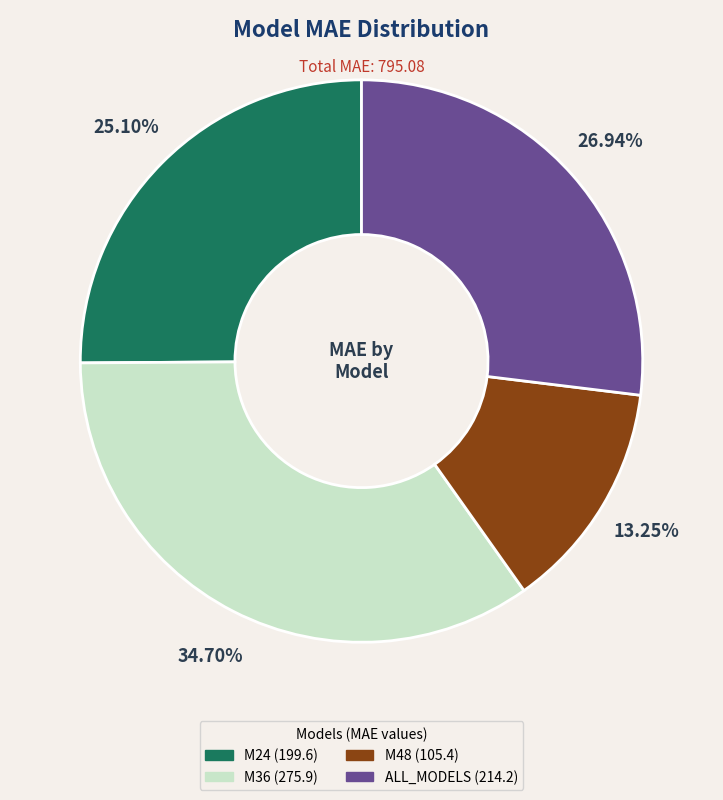

To the nearest percent, what percentage of the pie is ALL_MODELS?

27%